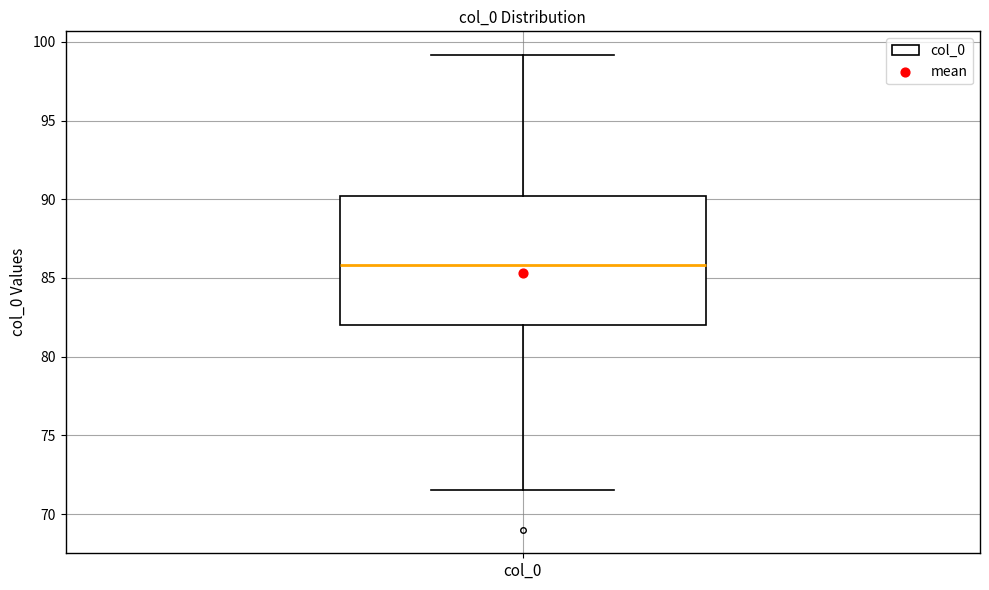

Transcribe this box plot: give where the median line is, the range the box spans, and where the two whiskers end, as read against the y-axis. The values are not printed on the chart, so give them approximately, as read against the axis.

median 86.0, box 82.0 to 90.0, whiskers 71.5 to 99.0